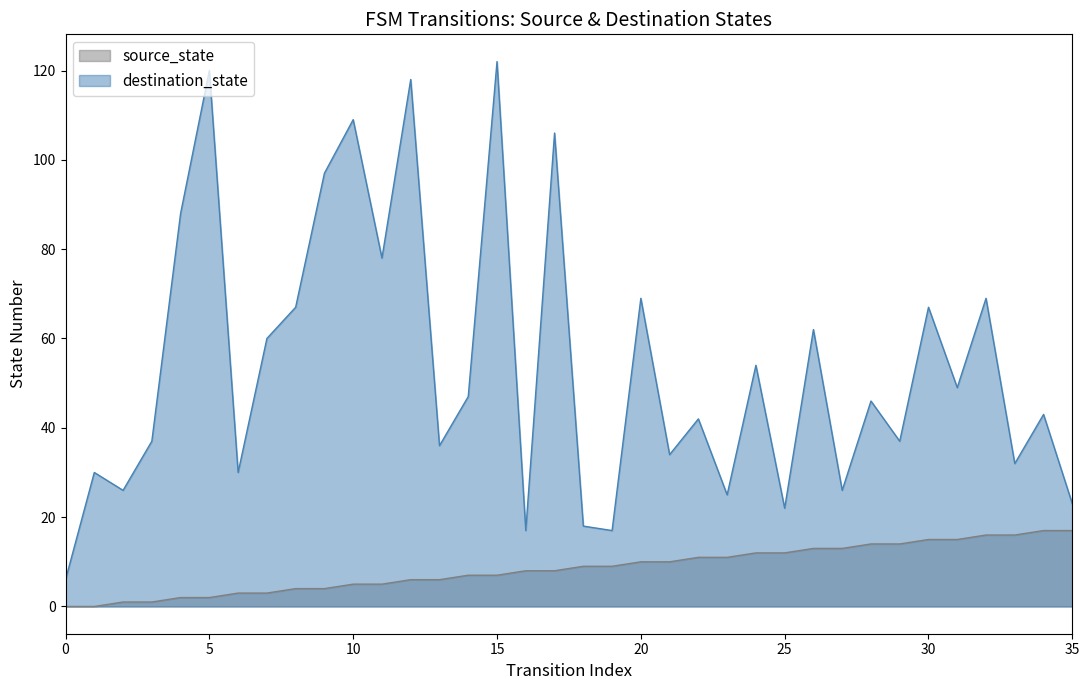

Reading right to left, extract all data points from this chart.

source_state: 17	17	16	16	15	15	14	14	13	13	12	12	11	11	10	10	9	9	8	8	7	7	6	6	5	5	4	4	3	3	2	2	1	1	0	0
destination_state: 23	43	32	69	49	67	37	46	26	62	22	54	25	42	34	69	17	18	106	17	122	47	36	118	78	109	97	67	60	30	120	88	37	26	30	6